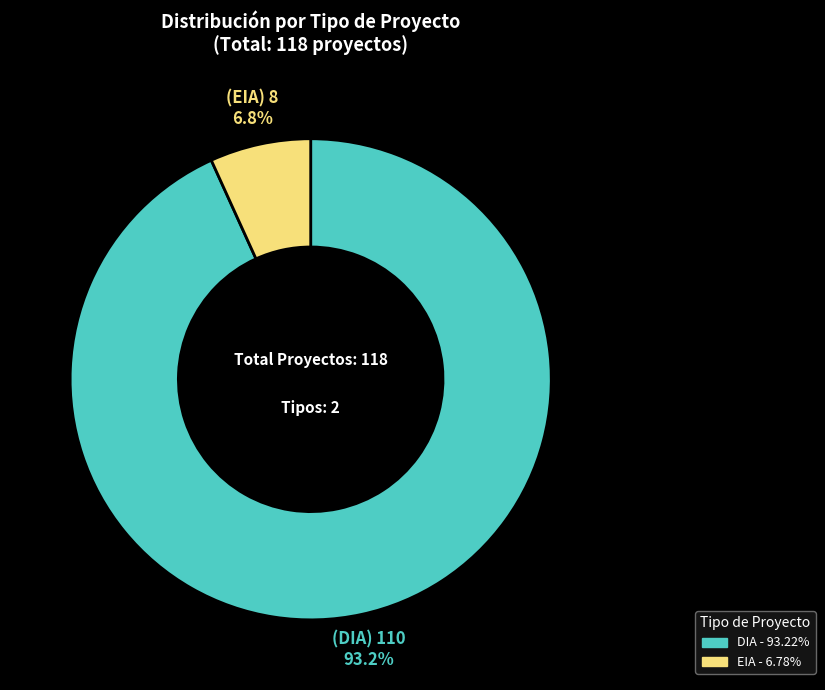

How many segments does this pie chart have?

2